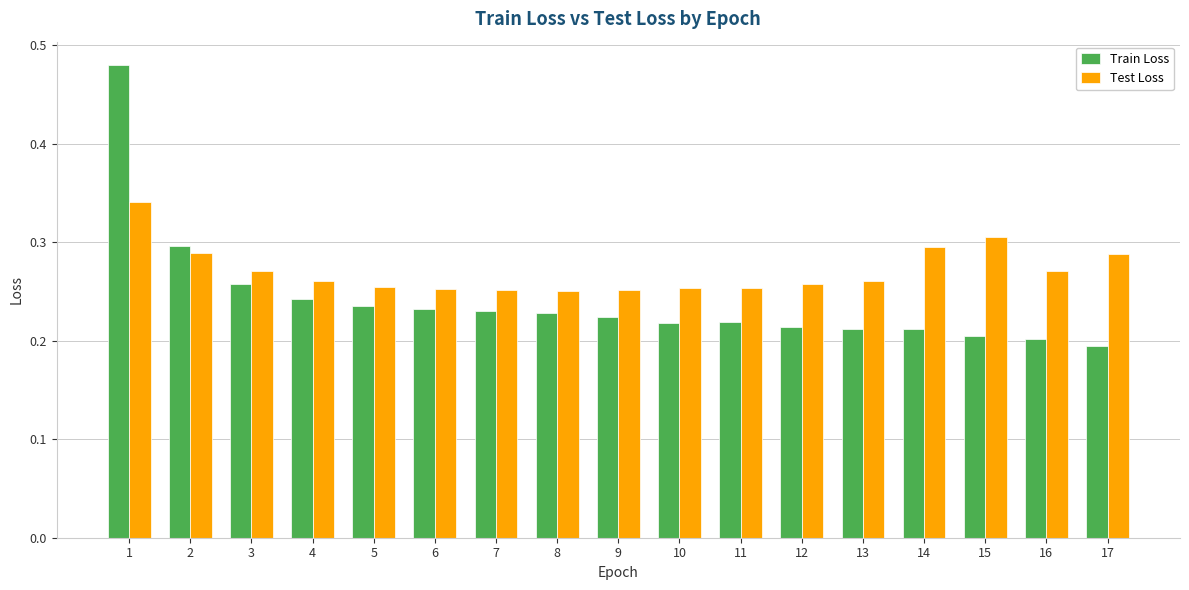

Are the bars horizontal?

No